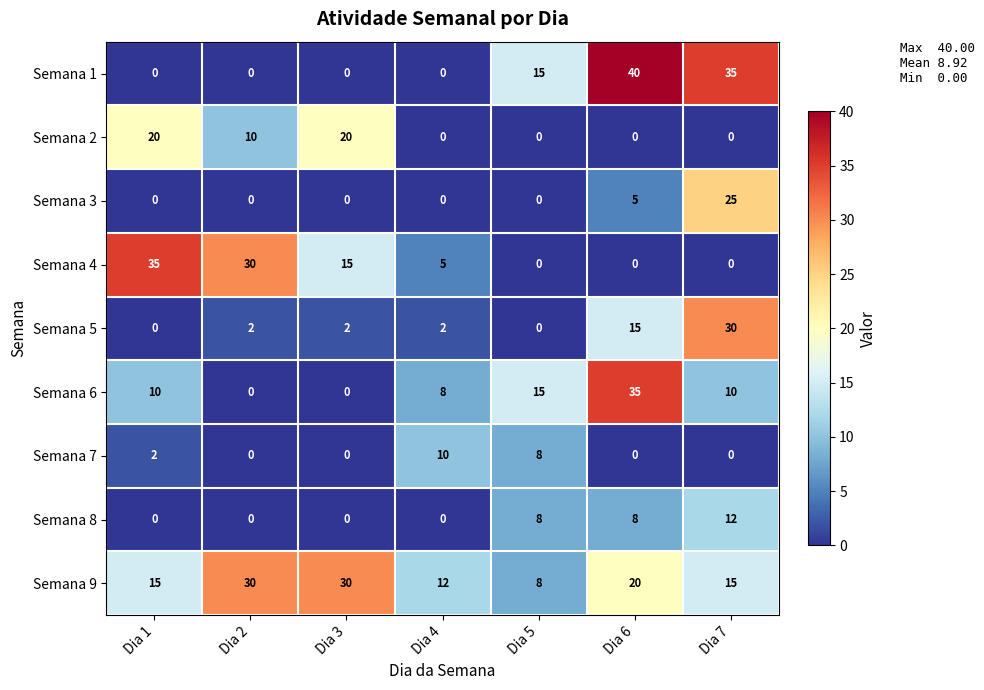

What is the maximum value for Semana 5?

30